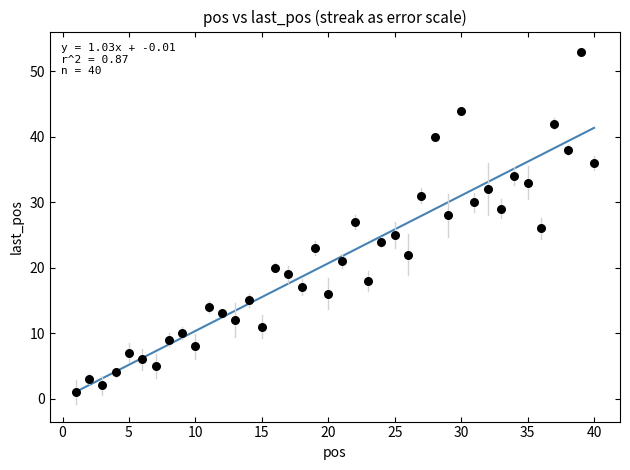

What is the range of Y values (max minus min)?

52